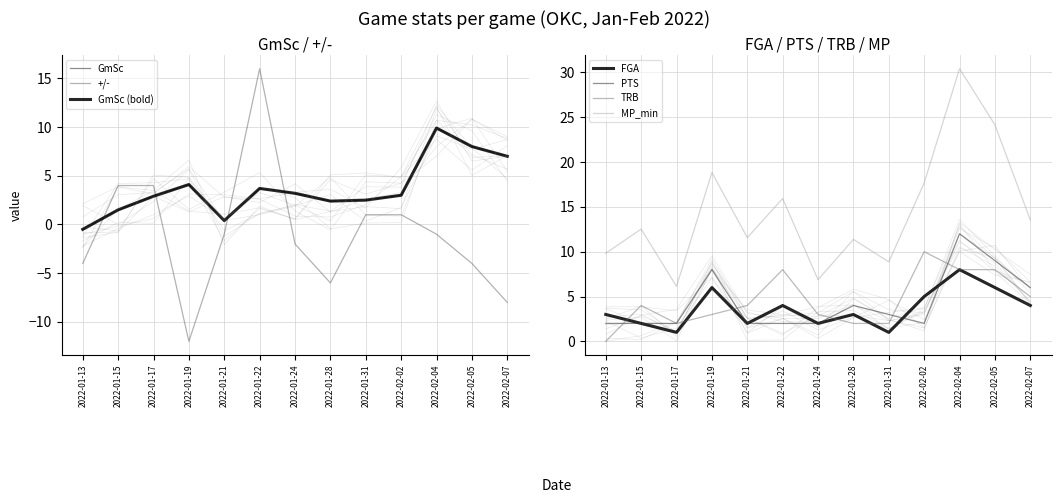

True or false: MP_min and GmSc cross at least once.

False